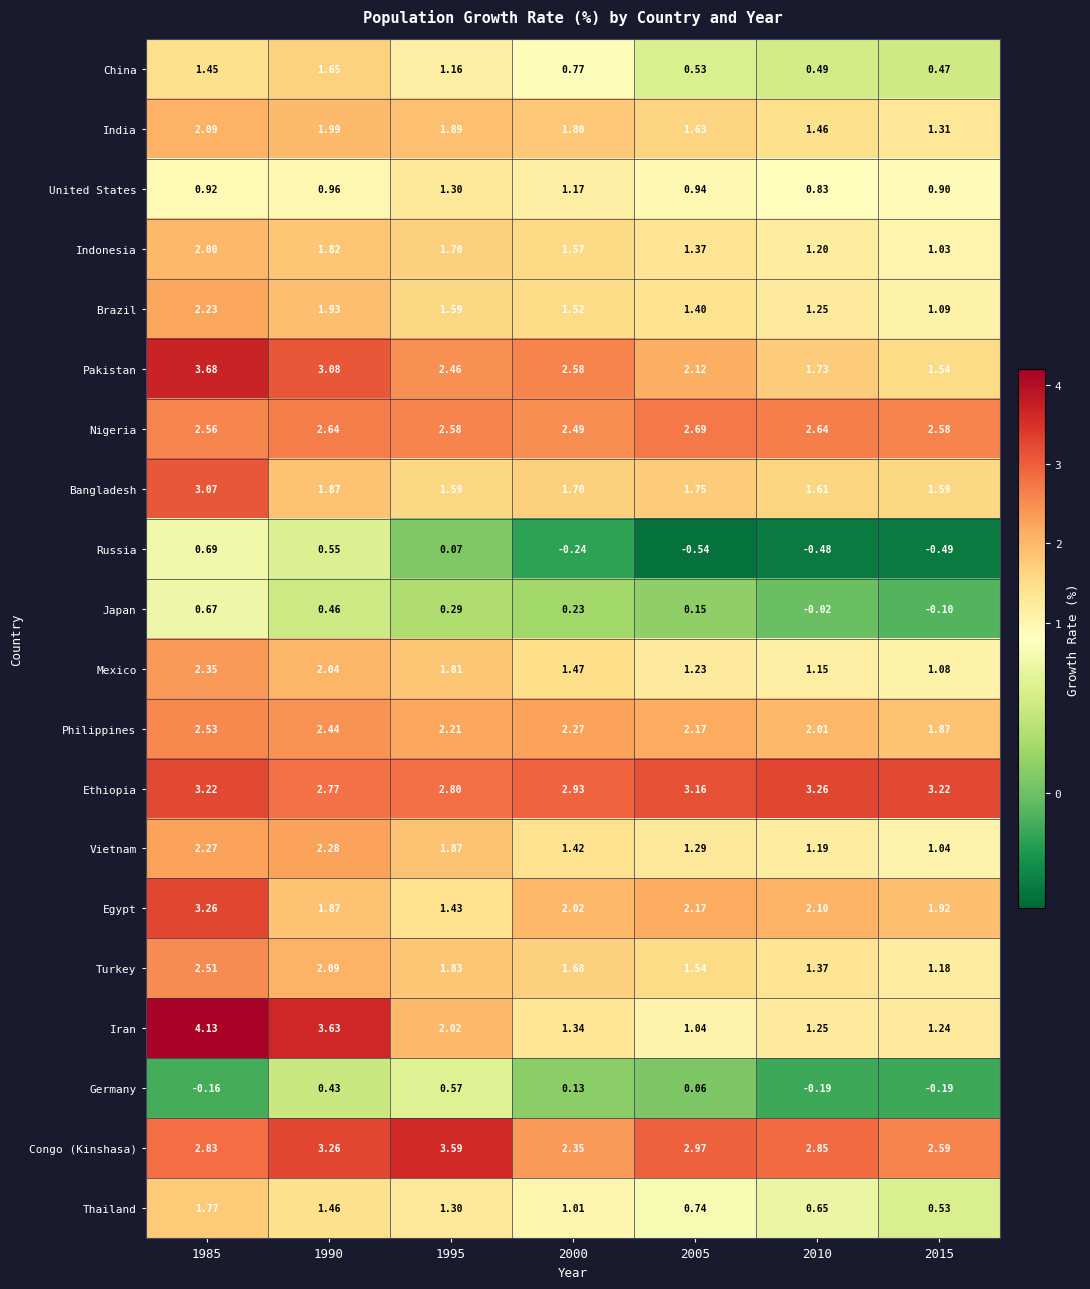

At how many categories does at least one series exceed 0?

7